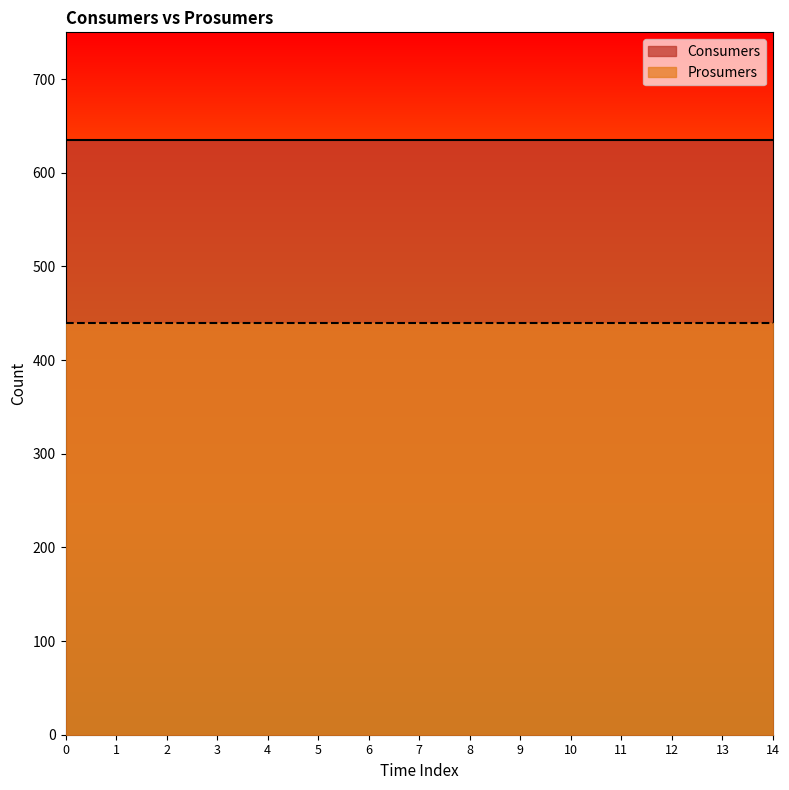

True or false: Prosumers and Consumers cross at least once.

False